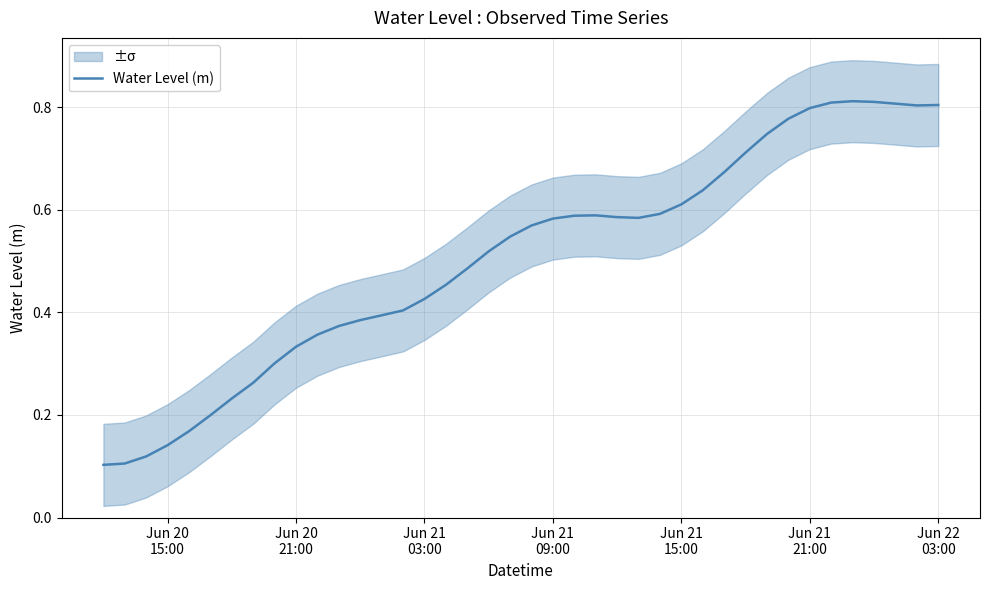

What position from the right is Jun 21 15:00?

13